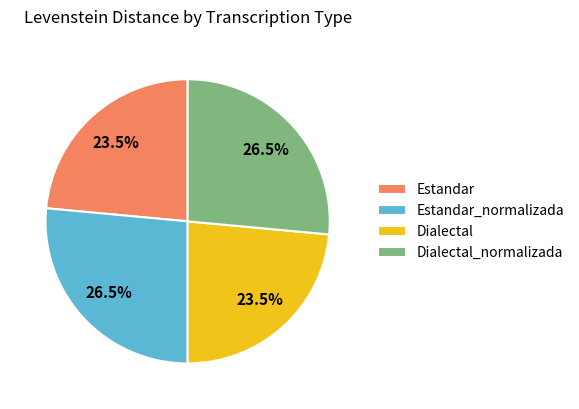

To the nearest percent, what is the combined percentage of Dialectal and Estandar_normalizada?

50%